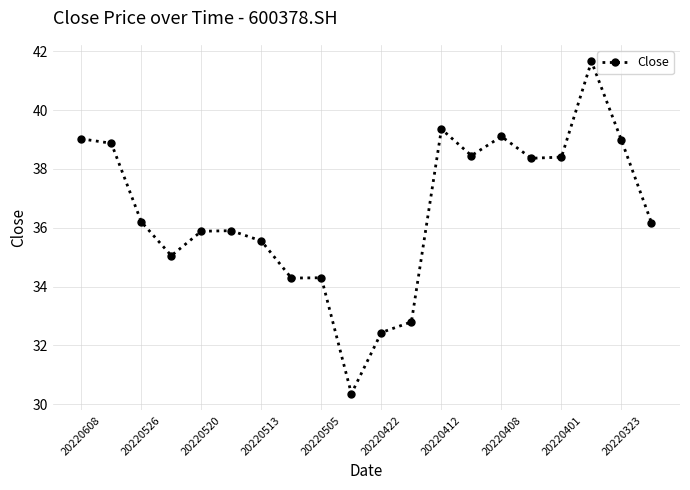

What is the difference between the second highest and minimum values?

9.0